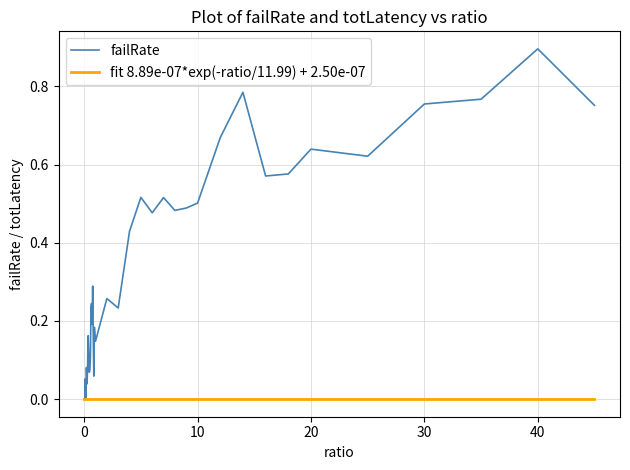

Which series has the largest range (max minus min)?

failRate